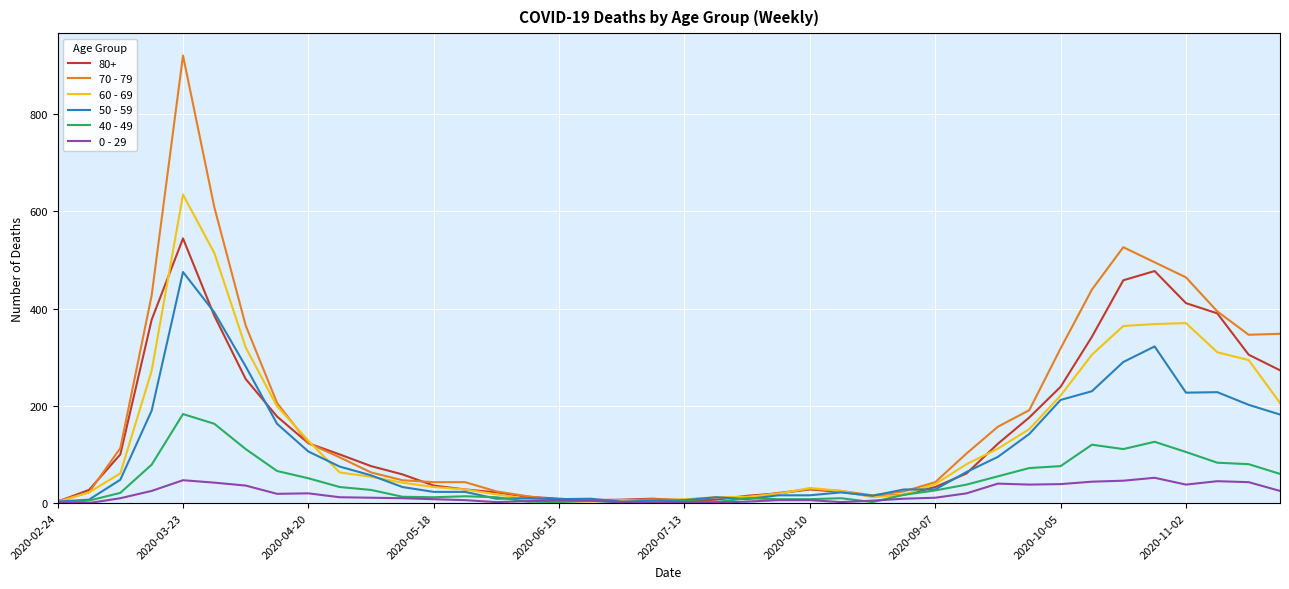

In 60 - 69, how many points are higher than both neighbors (excluding endpoints)?

4